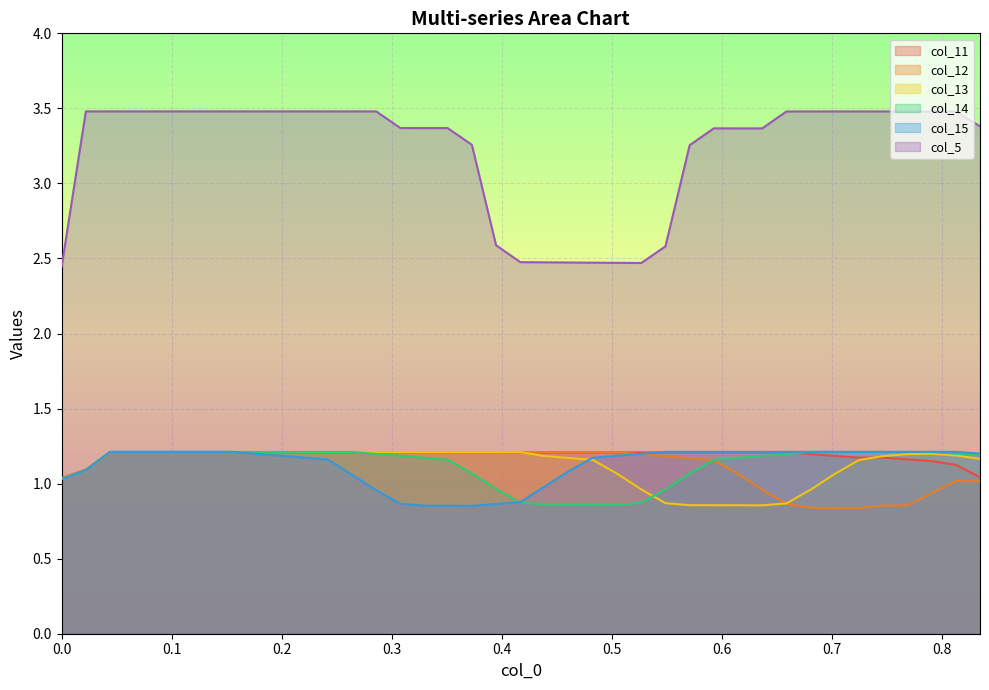

What is the smallest value displayed?

0.8